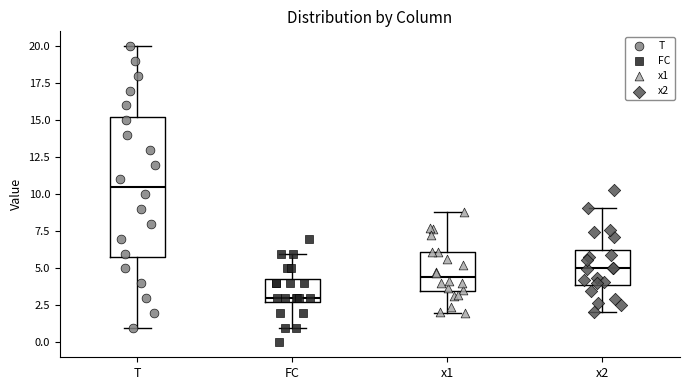

Reading left to right, read every box against the y-axis: the position of its median line, the range the box covers, and the ends of its whiskers. The values are not printed on the chart, so give them approximately, as read against the axis.

T: median 10.5, box 6.0 to 15.5, whiskers 1.0 to 20.0
FC: median 3.0 (just above the box's lower edge), box 3.0 to 4.5, whiskers 1.0 to 6.0
x1: median 4.5, box 3.5 to 6.0, whiskers 2.0 to 9.0
x2: median 5.0, box 4.0 to 6.0, whiskers 2.0 to 9.0